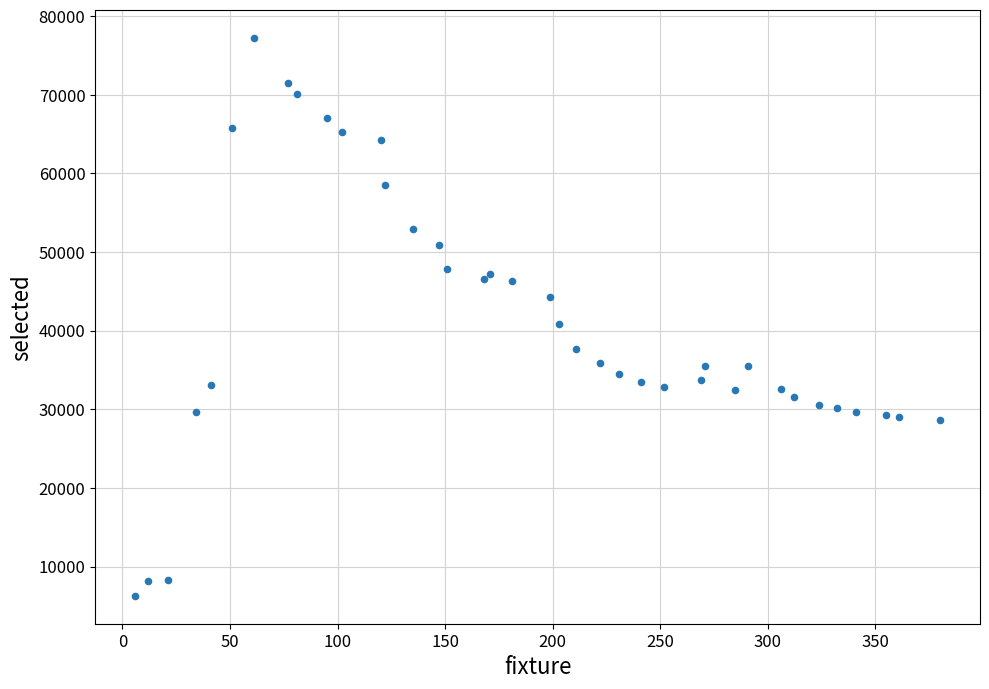

What Y value in the scatter plot is closest to 41757?

40899